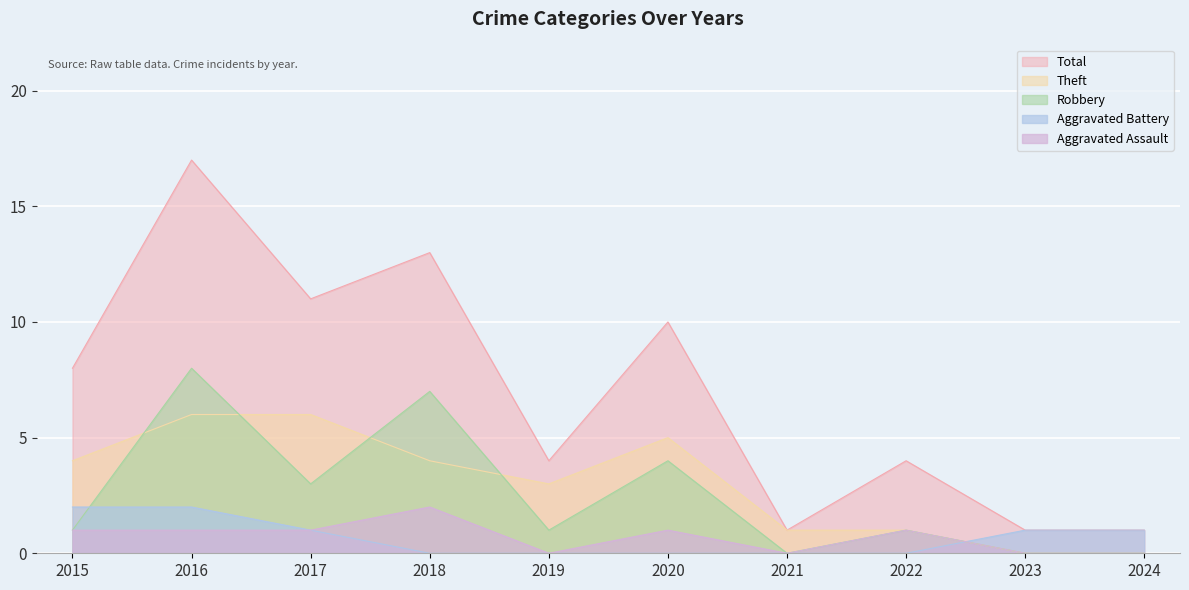

How many lines are shown in the chart?

5